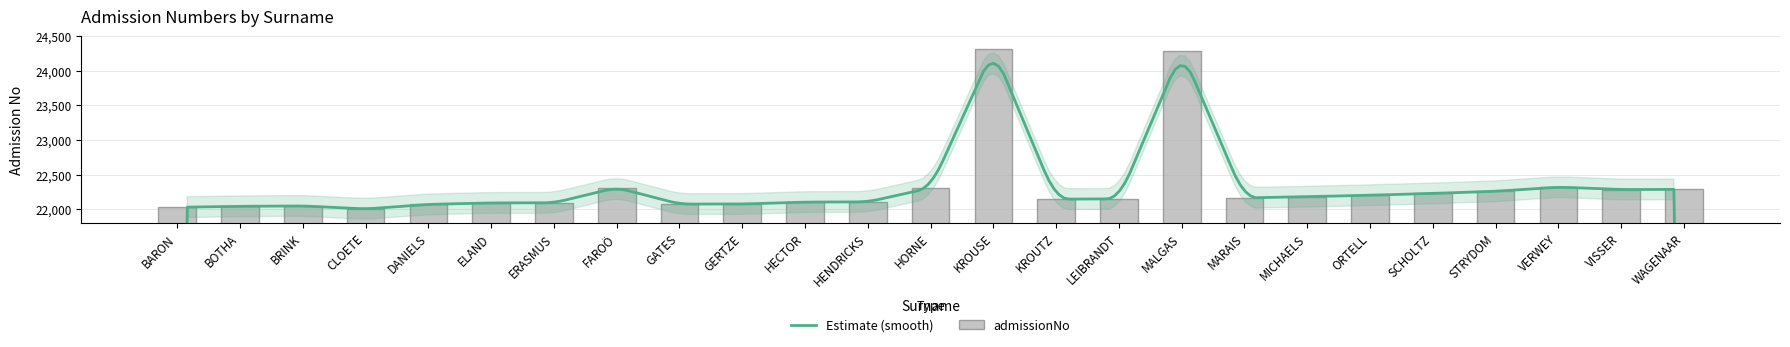

Does the chart contain any negative values?

No